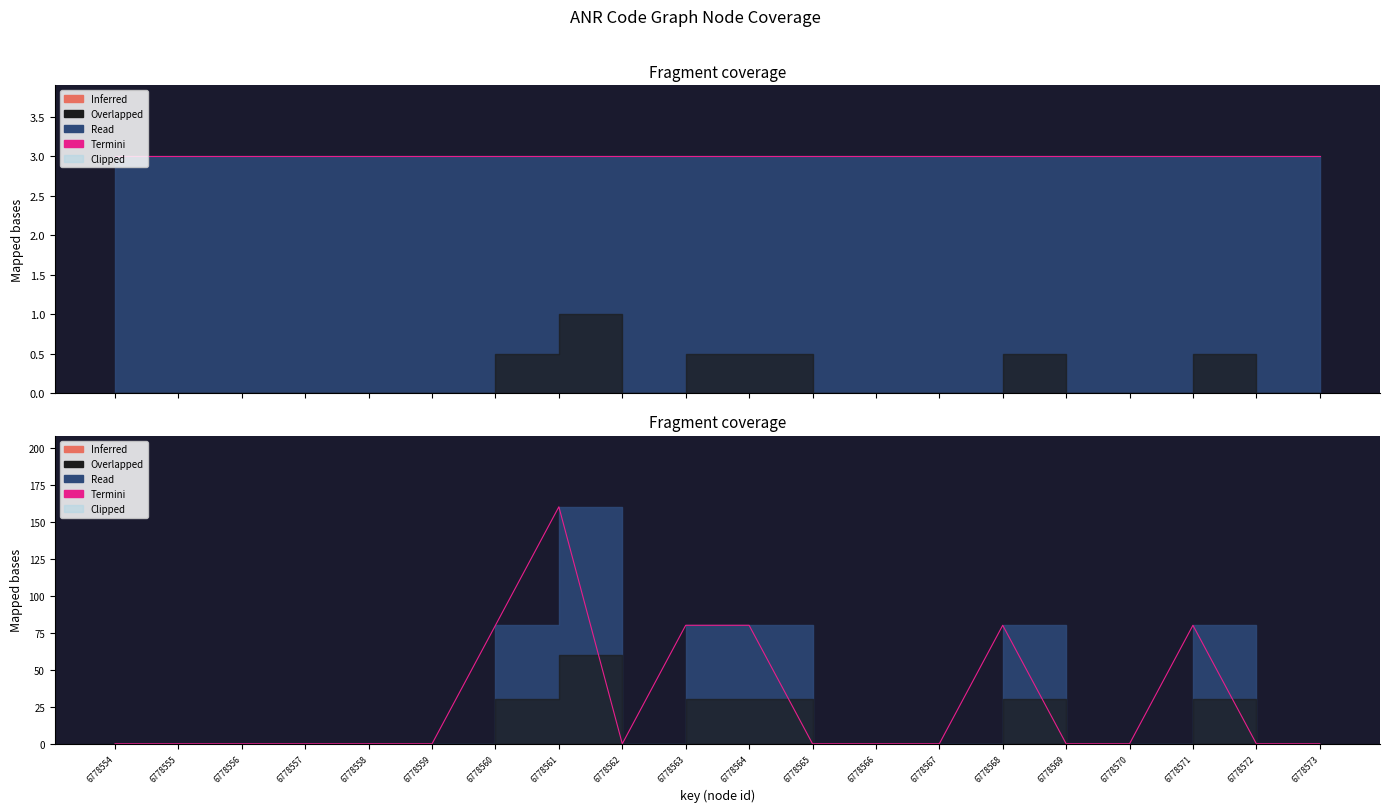

Count the number of categories in the chart.

20